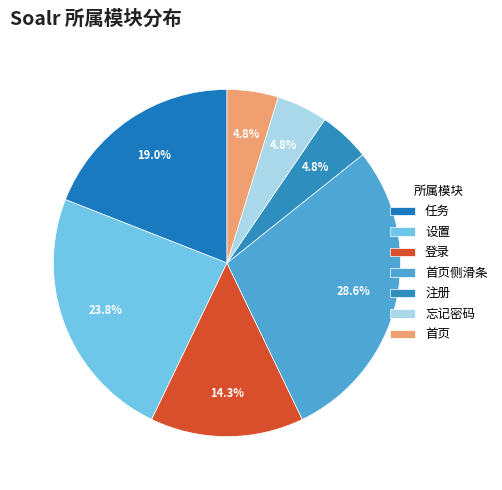

Rank the categories by value from highest to lowest.

首页侧滑条, 设置, 任务, 登录, 注册, 忘记密码, 首页